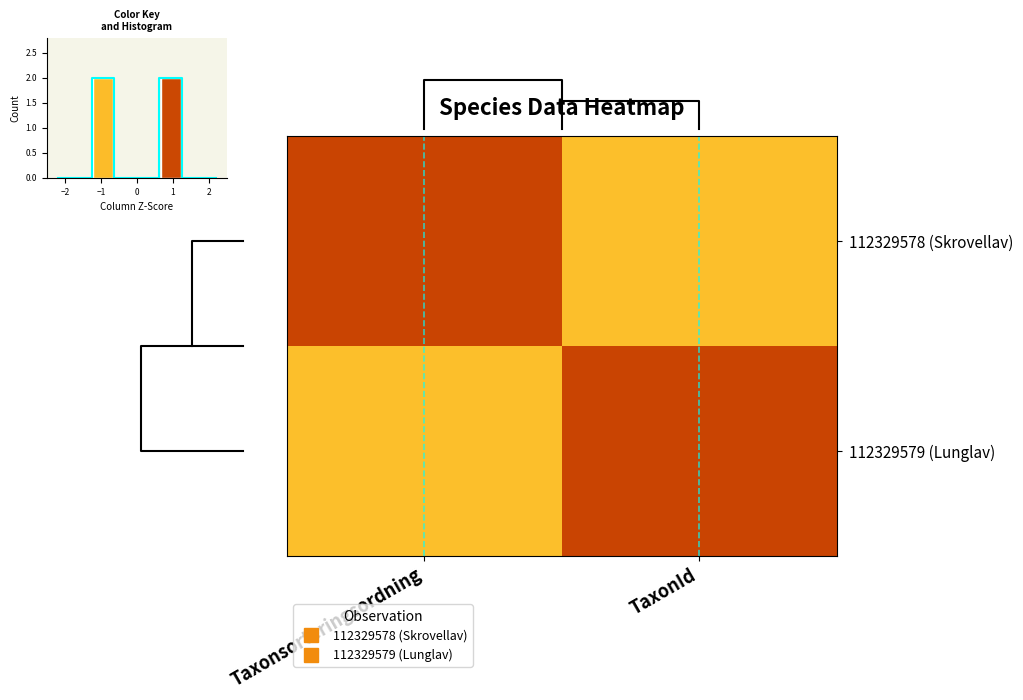

The 112329578 (Skrovellav) series shows 0 at Taxonsorteringsordning. True or false?

False